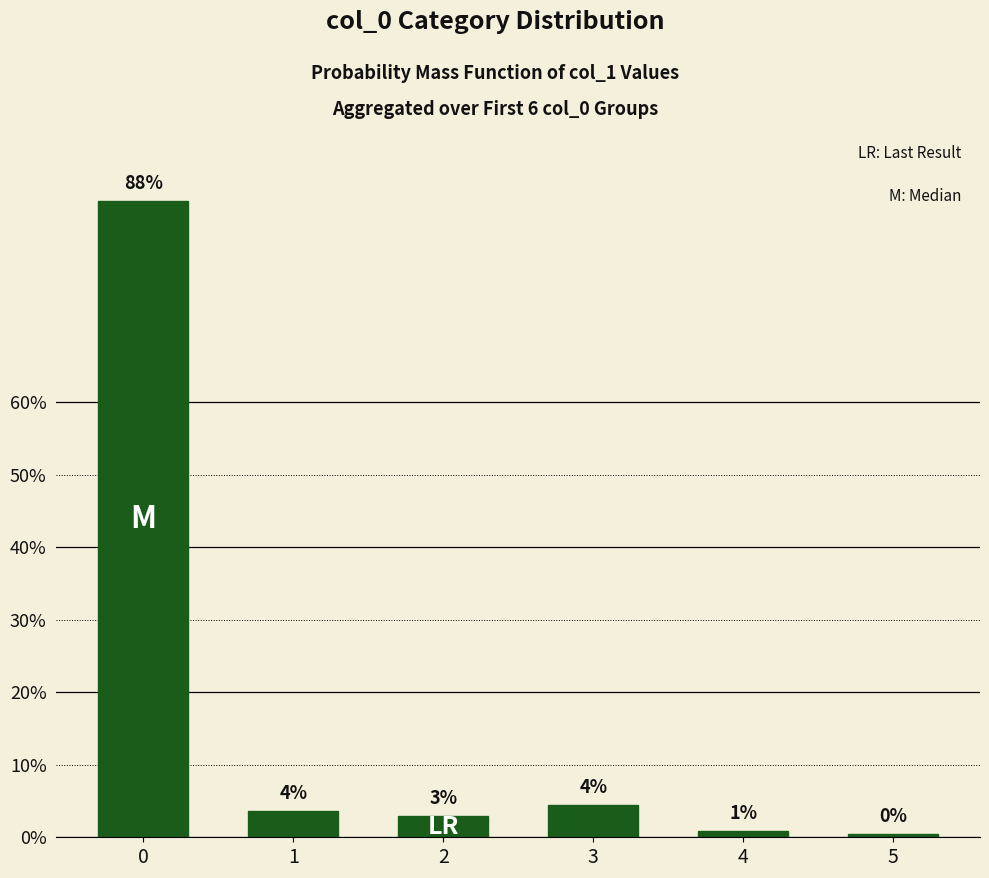

Rank the categories by value from highest to lowest.

0, 3, 1, 2, 4, 5